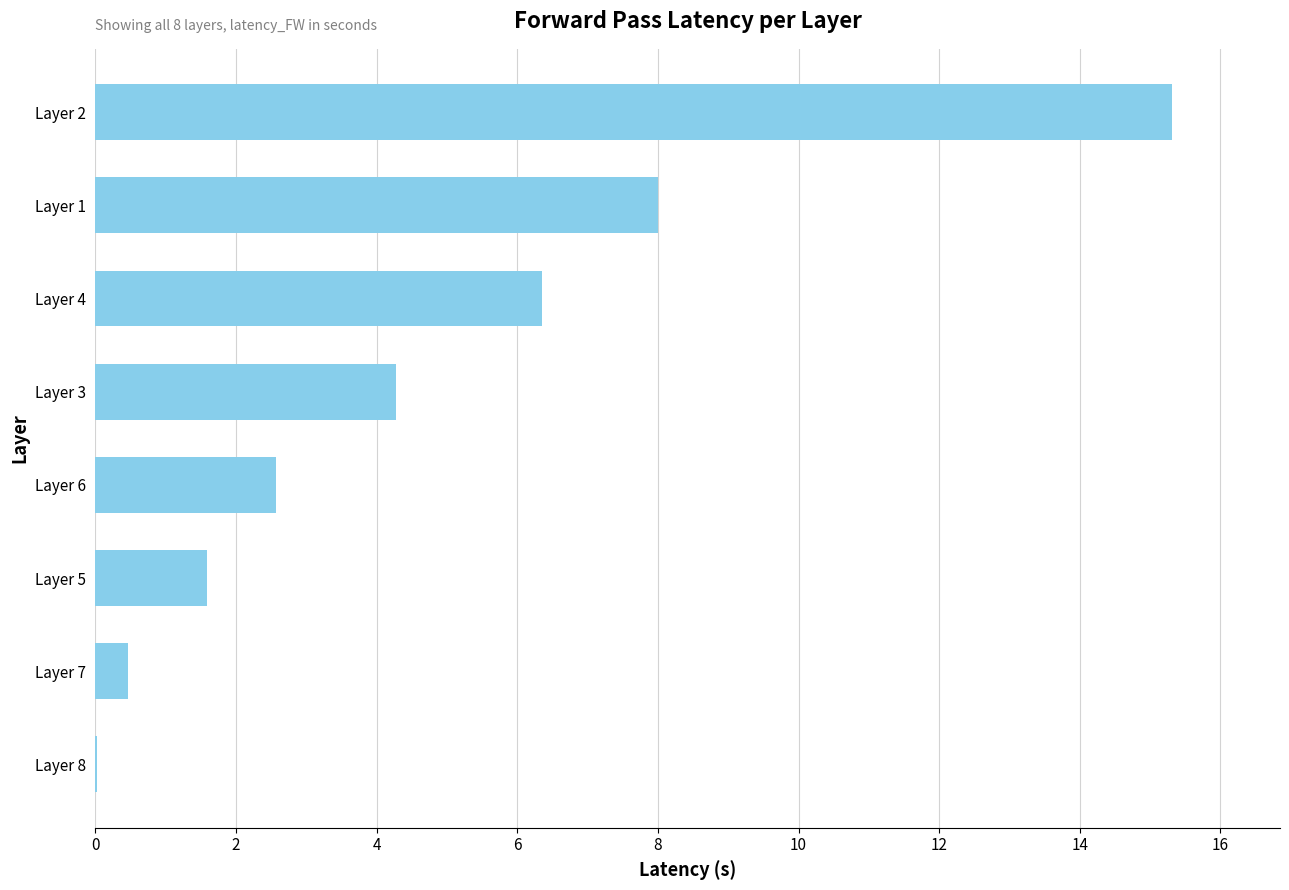

What is the greatest value displayed?

15.3